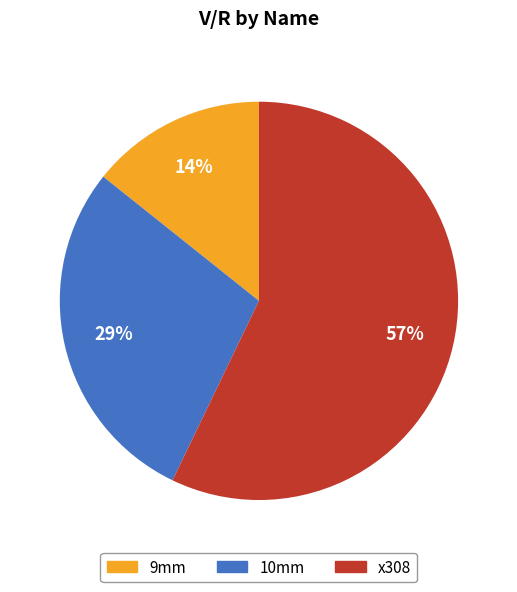

Combined, do 10mm and x308 account for over 50%?

Yes